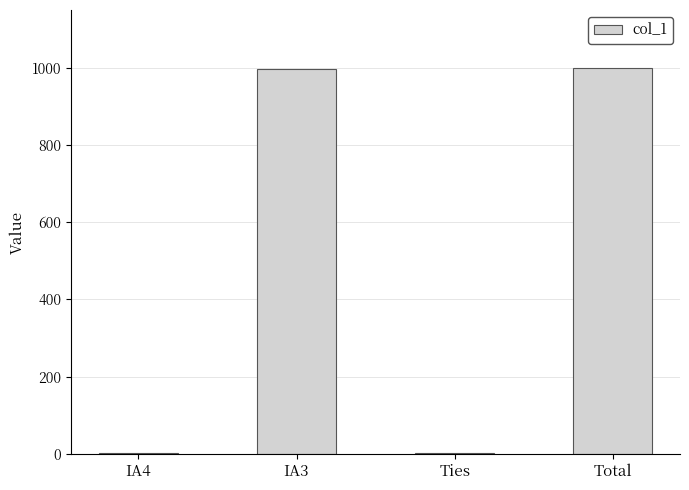

What is the greatest value displayed?

1000